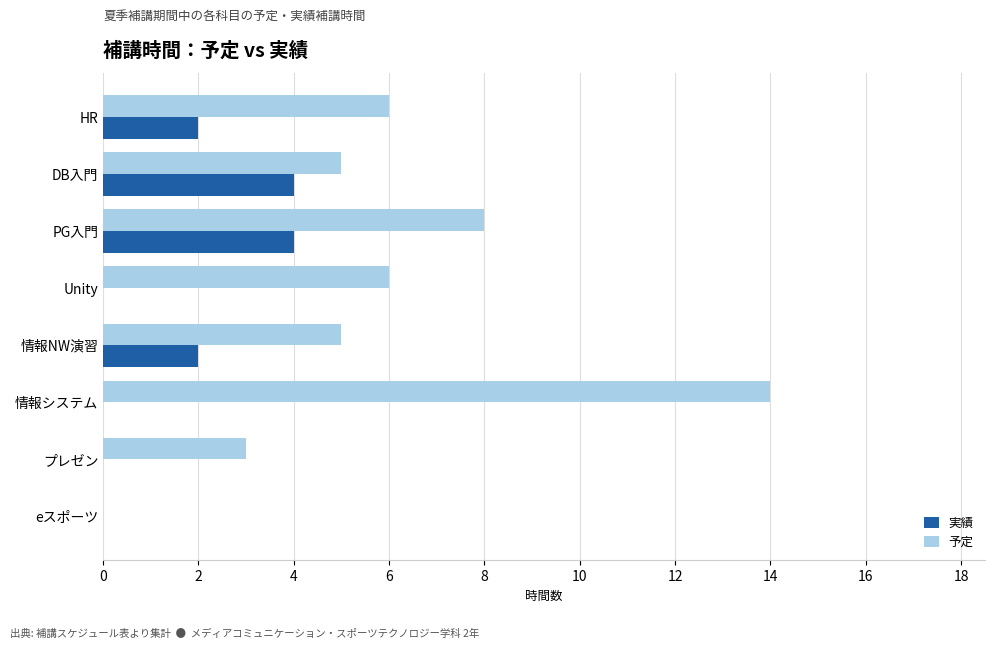

Which series changed the most between PG入門 and プレゼン?

予定